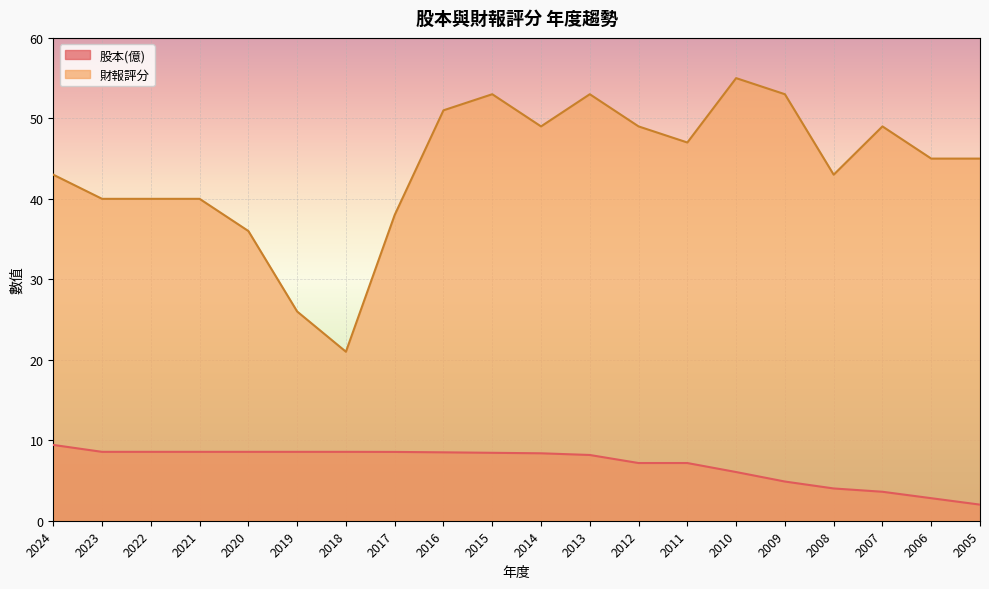

How many lines are shown in the chart?

2